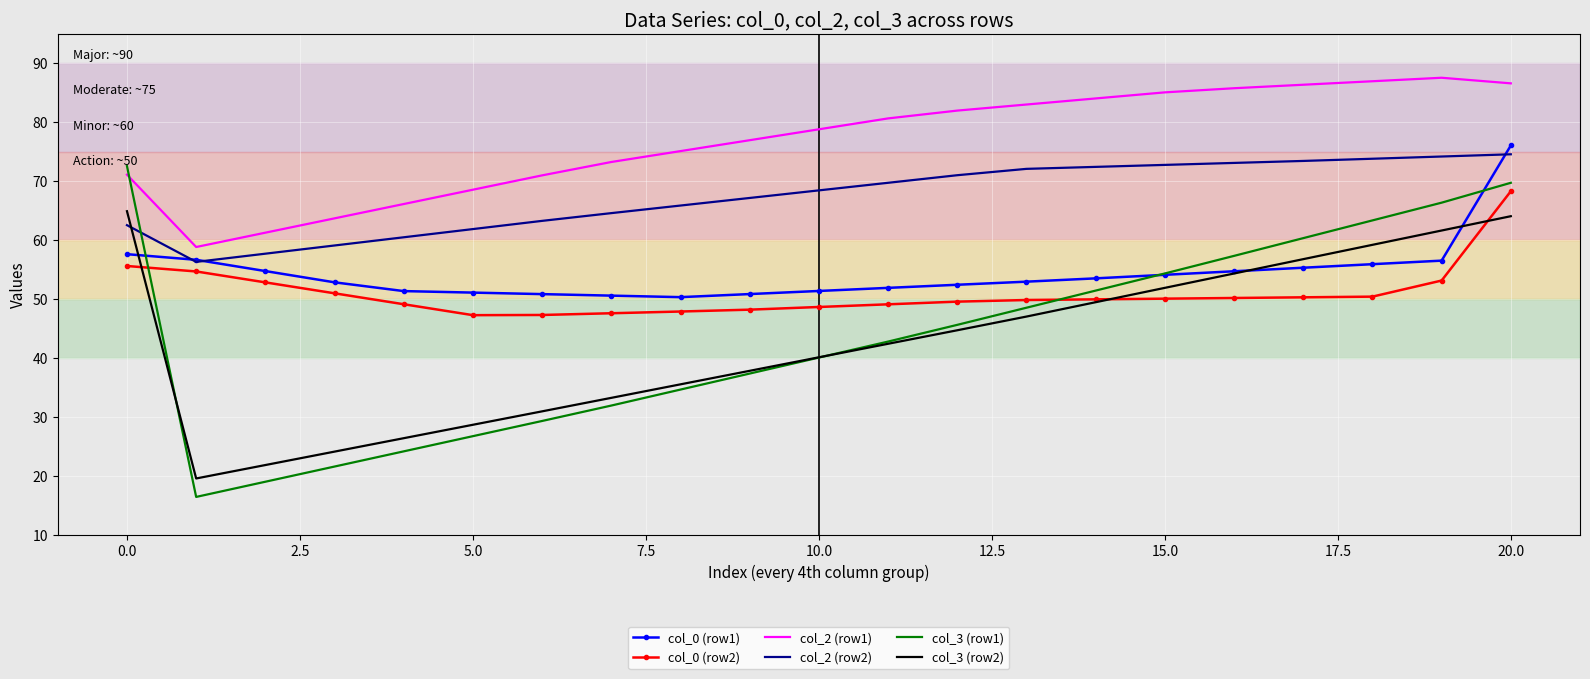

Which series has the largest total across all categories?

col_2 (row1)